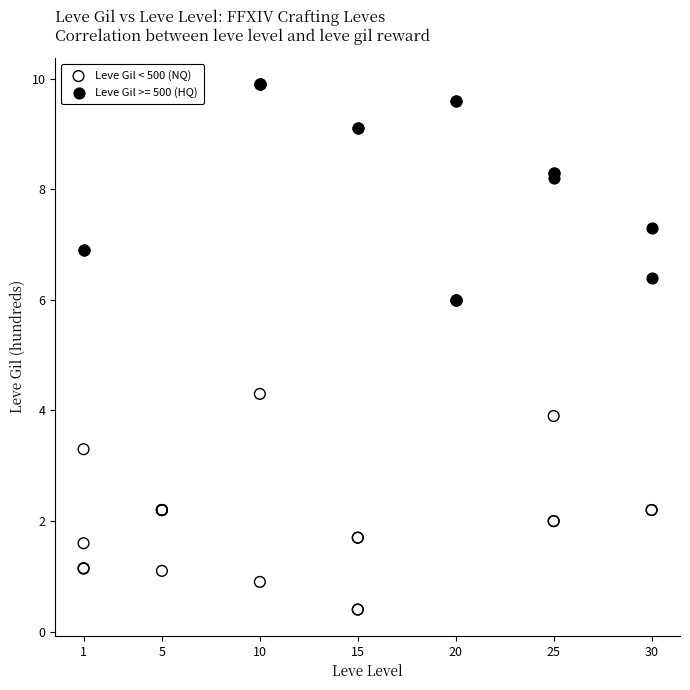

Which series contains the highest Y value?

Leve Gil >= 500 (HQ)